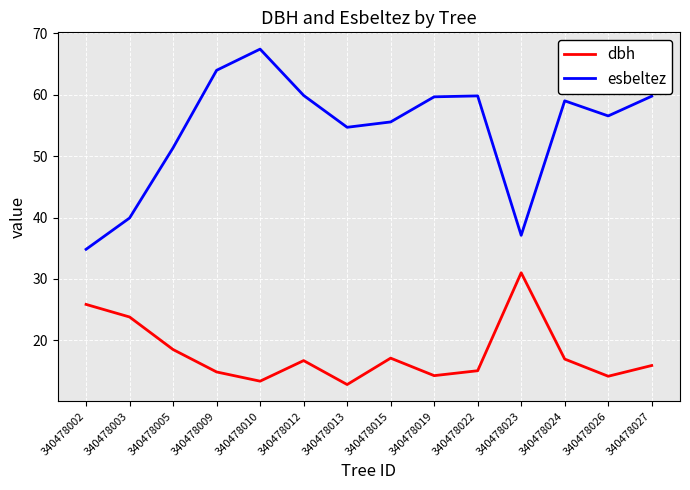

What is the difference between the second highest and second lowest values in the dbh series?

12.5